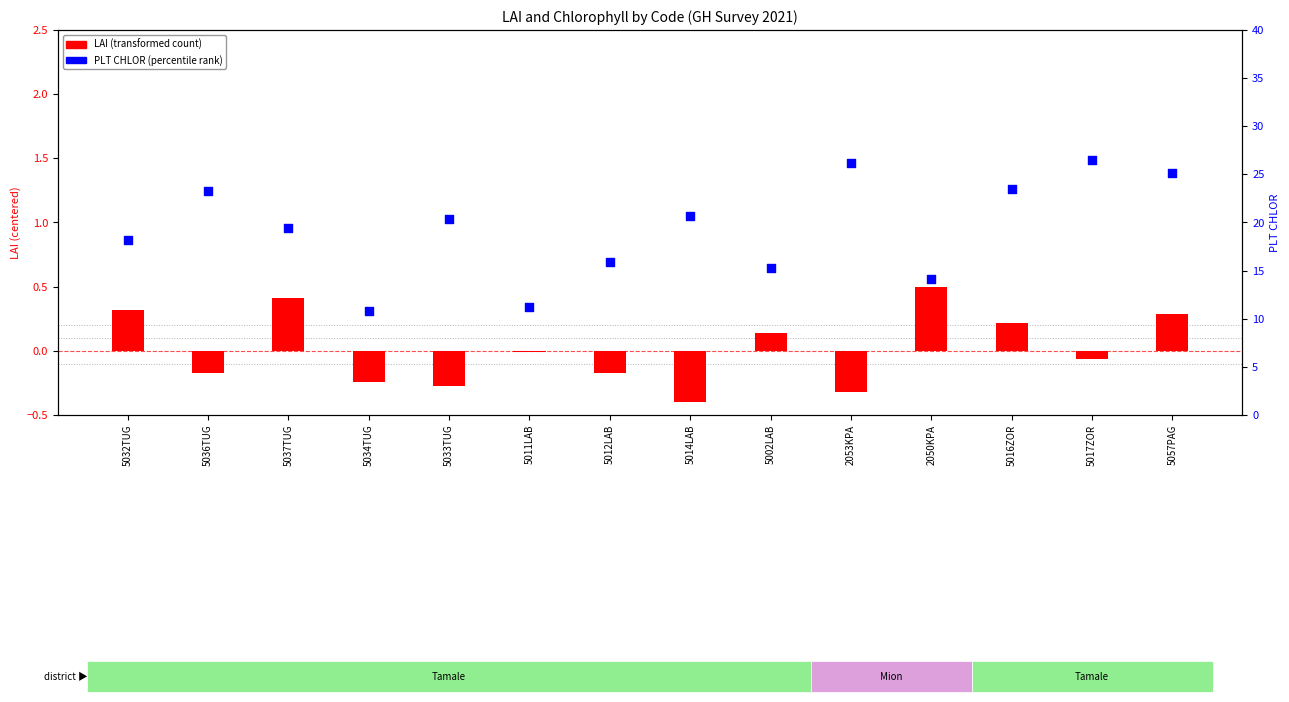

Which series has the largest Y range (max minus min)?

PLT CHLOR (percentile rank)